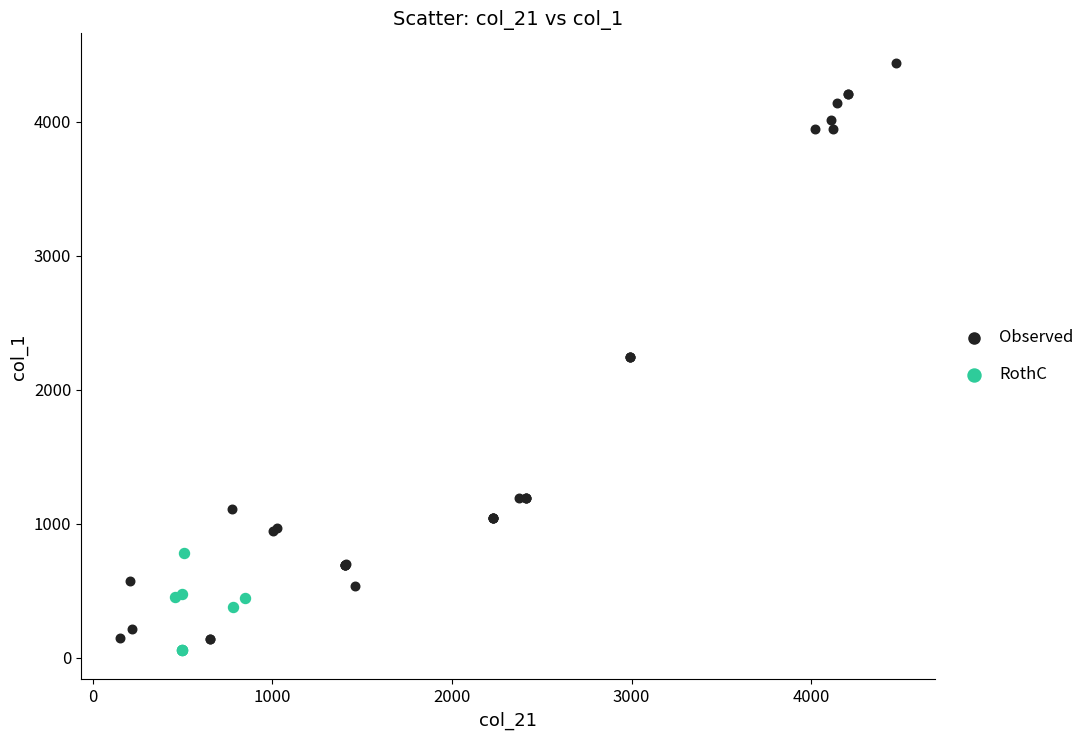

Which series reaches the maximum Y coordinate?

Observed